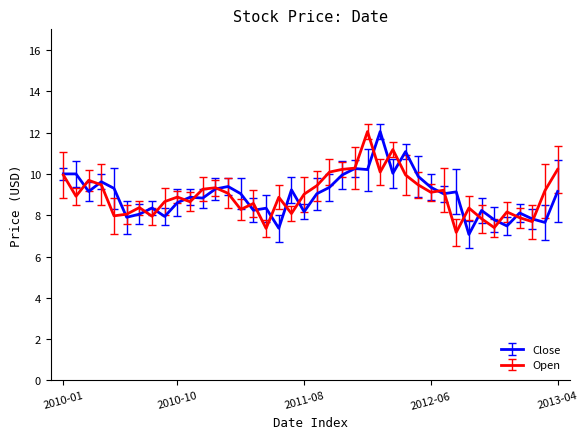

True or false: Close and Open intersect in this chart.

True